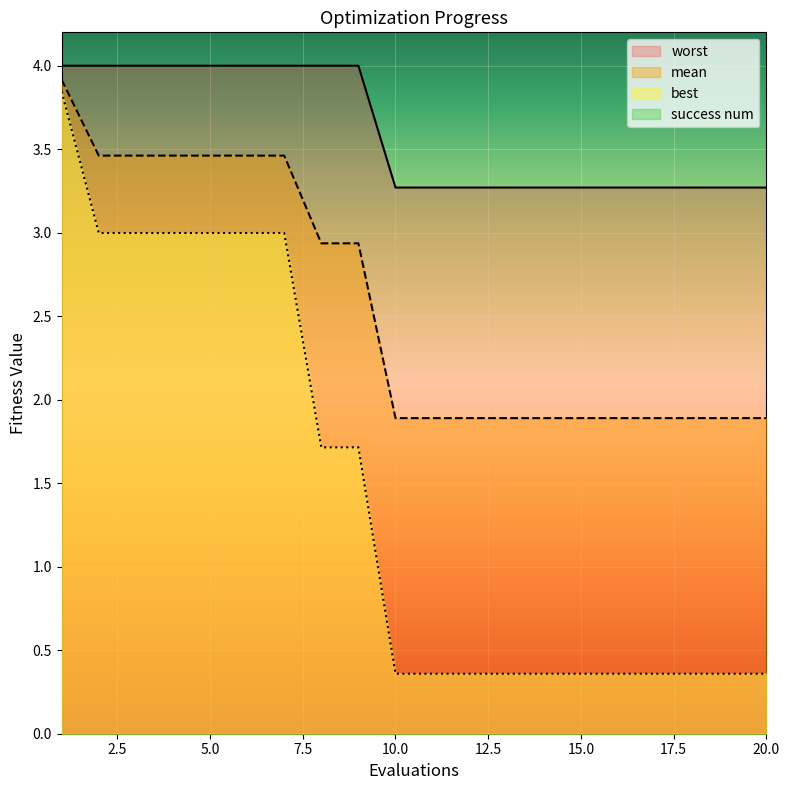

Which has a higher value, 9 or 12?

9